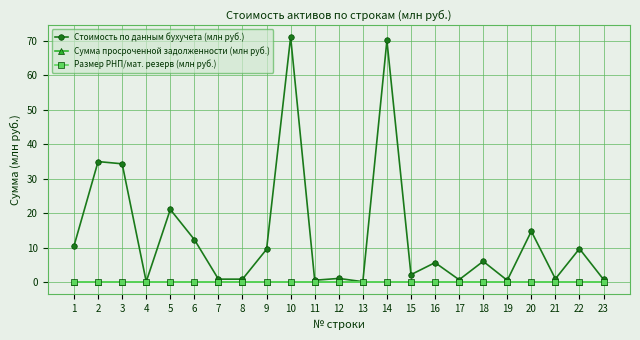

Is this an area chart (filled region under the line)?

No